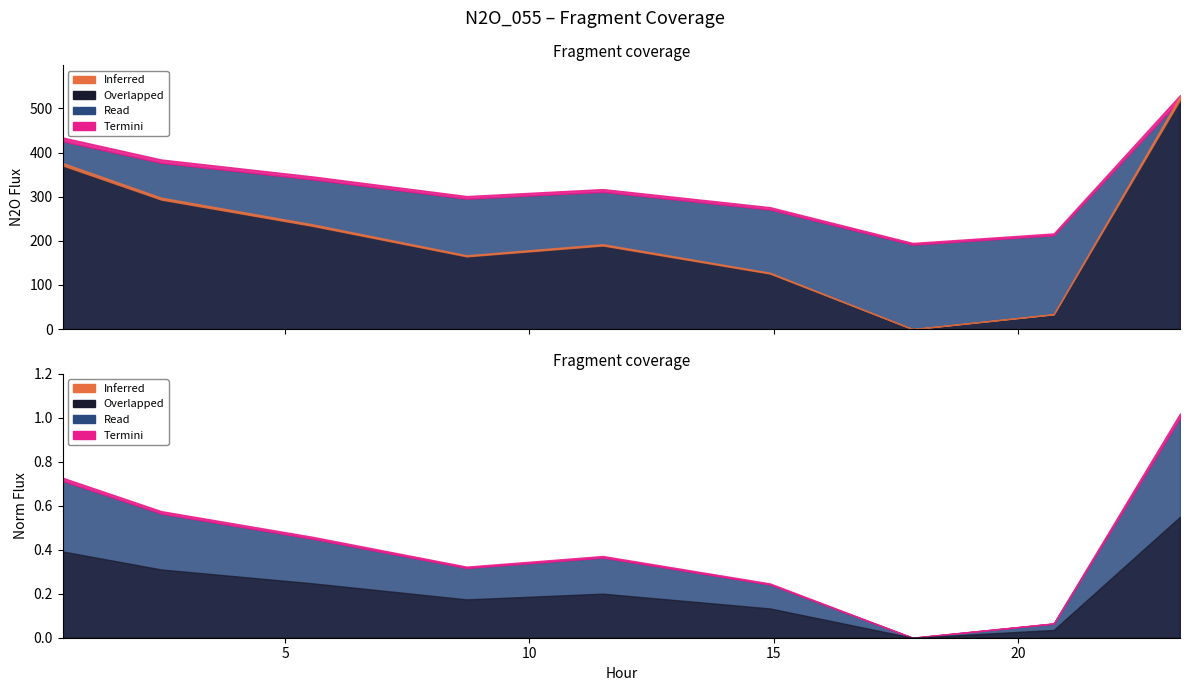

Where is norm_flux nearest to the value 0?

17.848